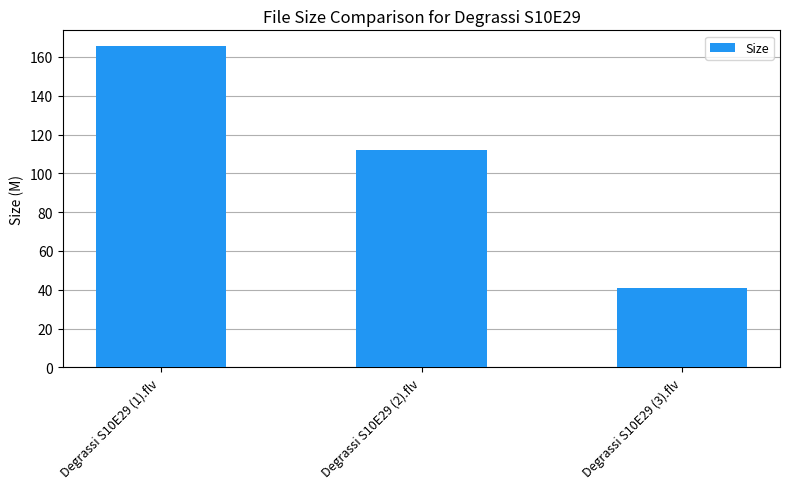

Count the number of values greater than 111.

2